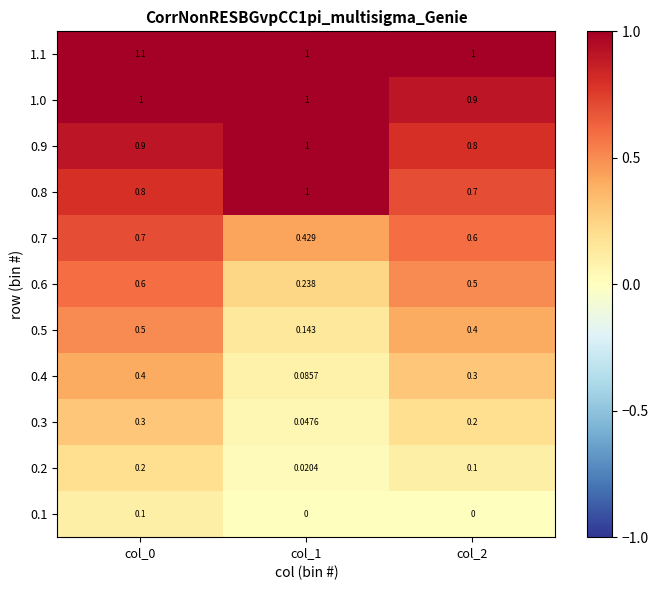

Is the value of 0.5 at col_0 greater than the value of 0.3 at col_0?

Yes